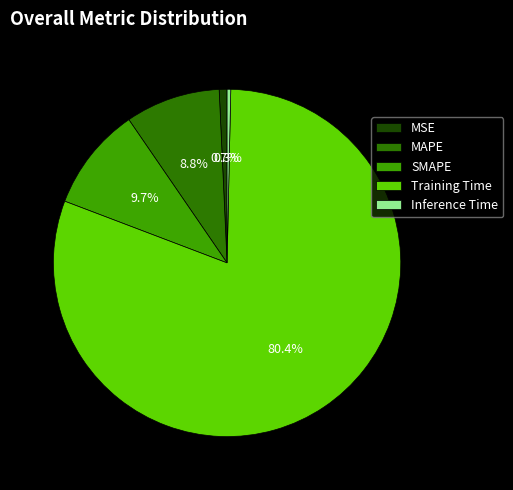

To the nearest percent, what is the combined percentage of Training Time and MSE?

81%